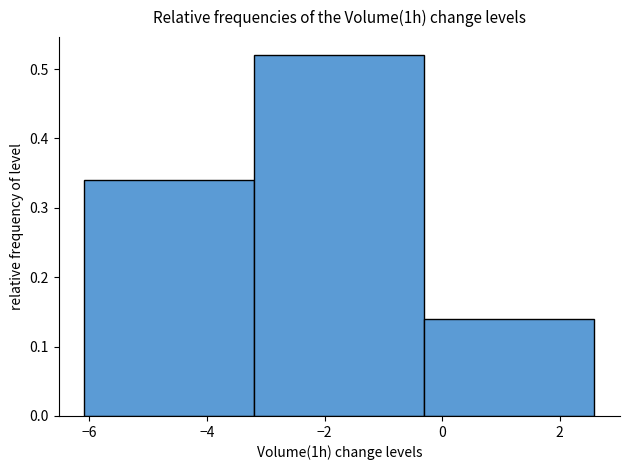

Reading left to right, transcribe this chart: for each bar, give the range it covers on the x-axis and its height. Neither the bar edges nor the heights are printed on the chart, so give them approximately, as read against the axes.

-6.0 to -3.2: 0.34
-3.2 to -0.4: 0.52
-0.4 to 2.6: 0.14